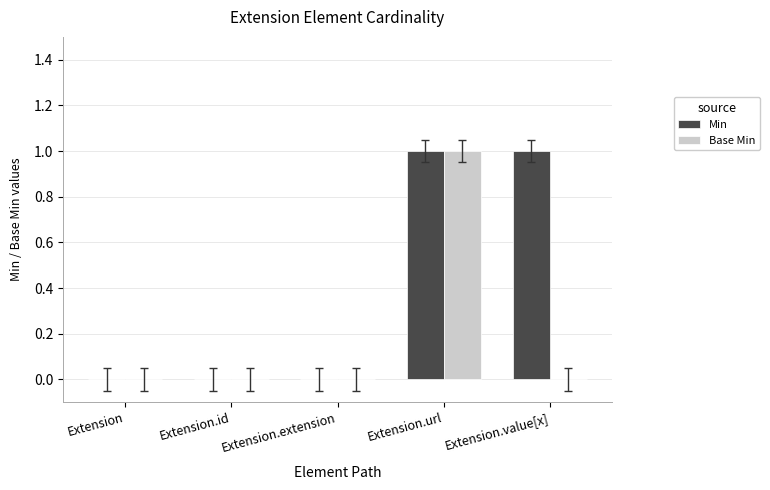

Is it true that Base Min equals 0 at Extension.value[x]?

True